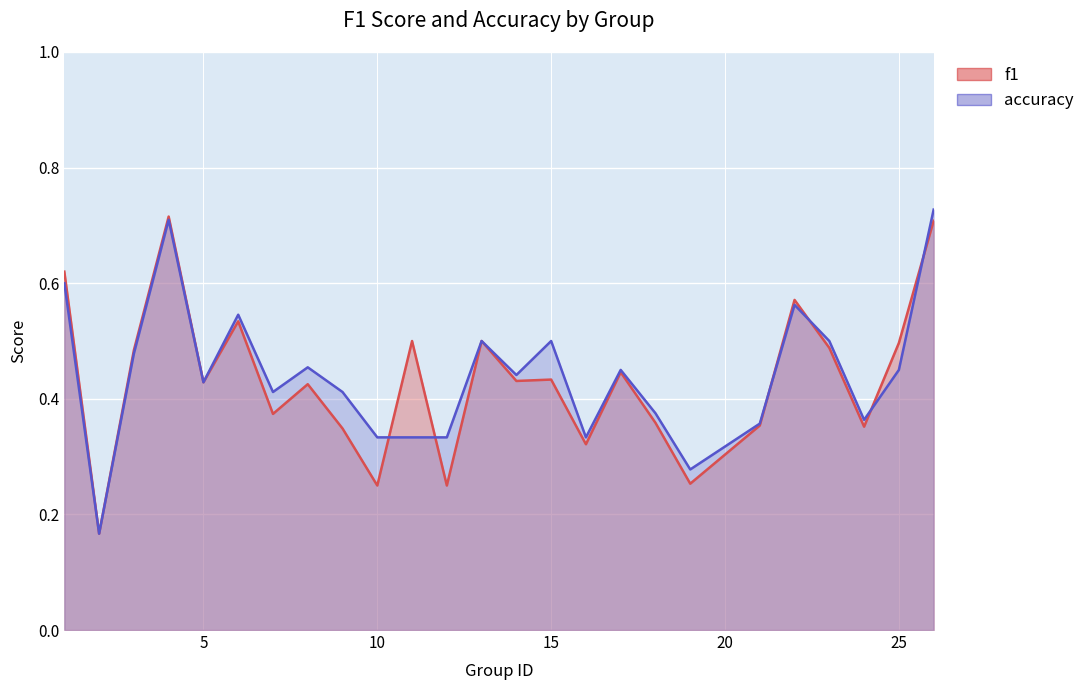

True or false: f1 and accuracy intersect in this chart.

True